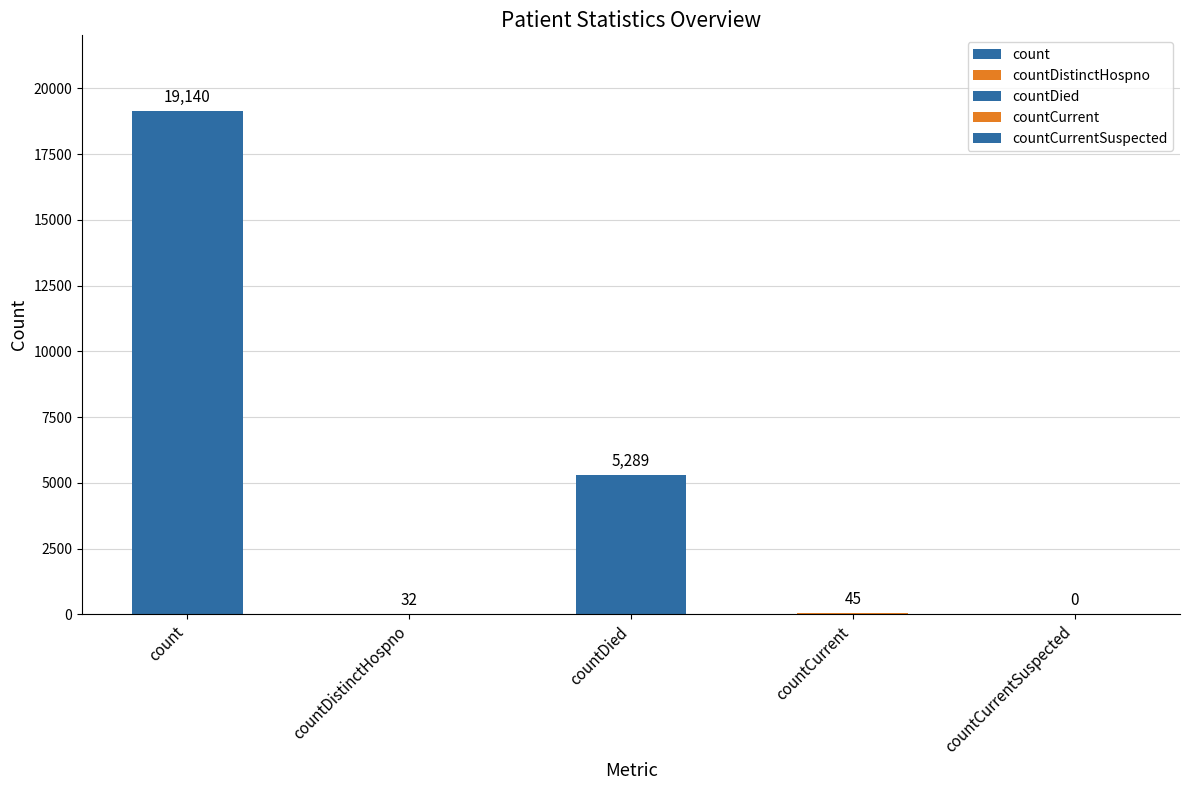

What is the value of the 4th bar from the left?

45